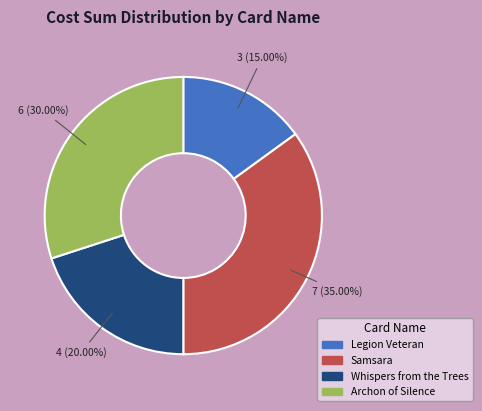

What percentage is the Samsara slice, to the nearest percent?

35%